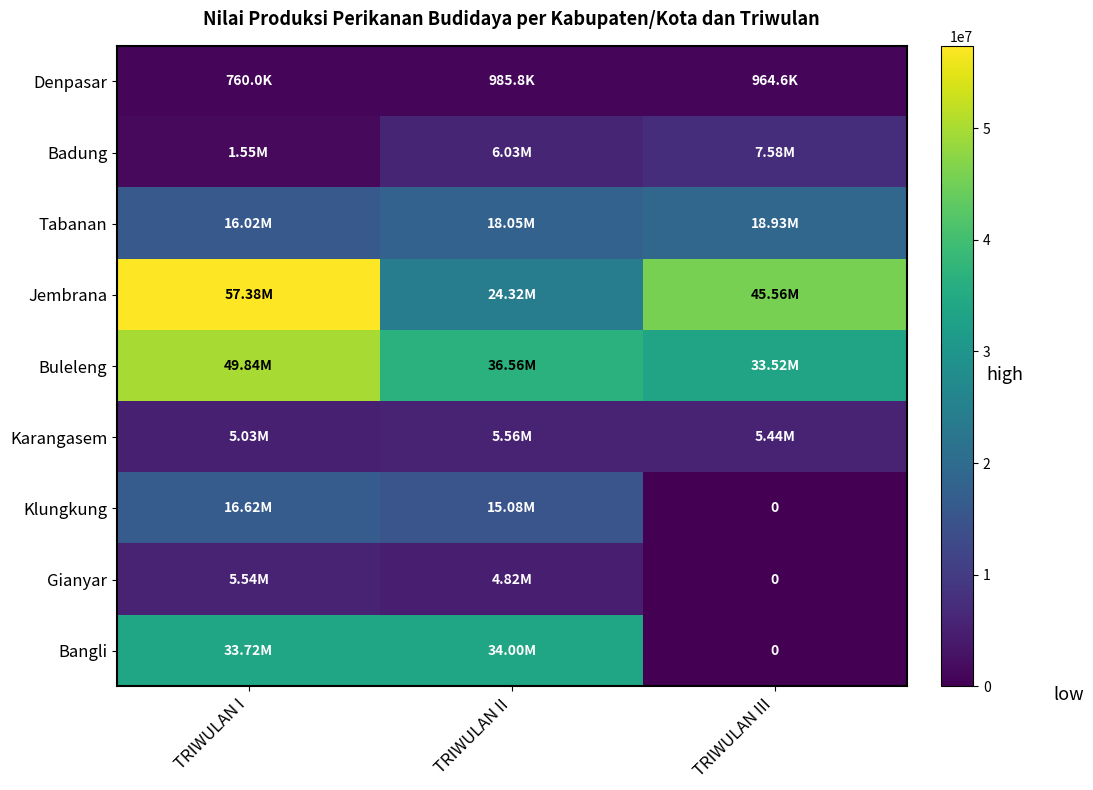

At TRIWULAN I, list the series in order from smallest to largest.

Denpasar, Badung, Karangasem, Gianyar, Tabanan, Klungkung, Bangli, Buleleng, Jembrana